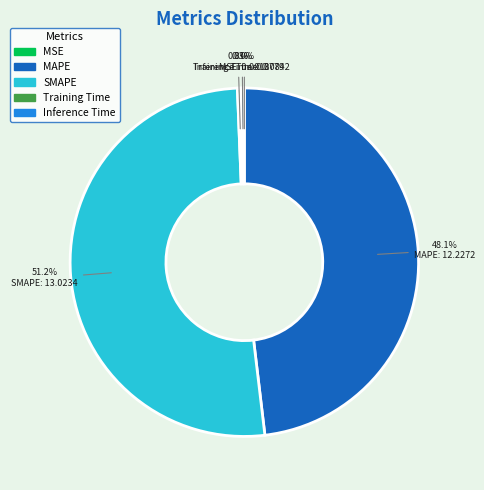

The MAPE slice represents 48% of the pie. True or false?

True